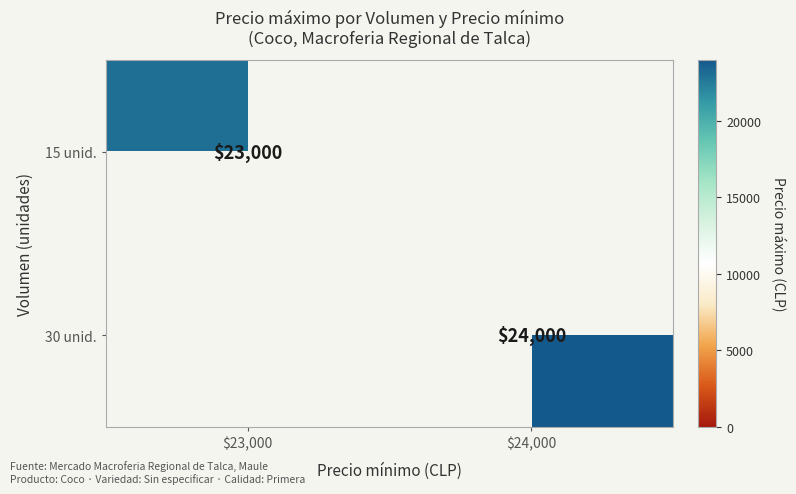

Which has a higher value, $23,000 or $24,000?

$24,000